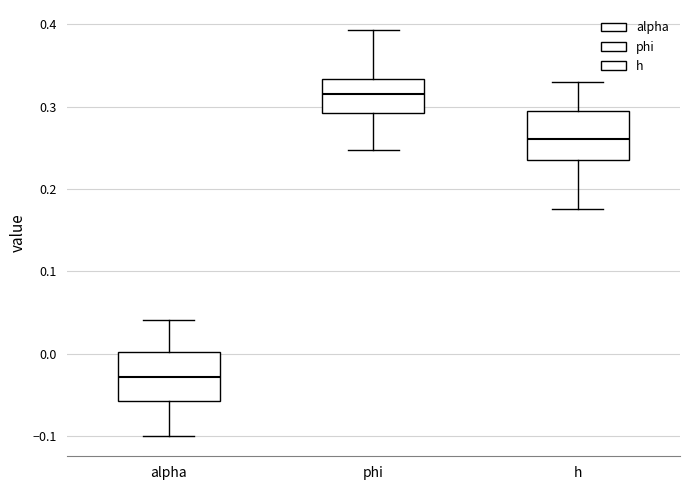

Reading left to right, transcribe this box plot: for each box, give where its median line is, the range the box spans, and where its two whiskers end, as read against the y-axis. The values are not printed on the chart, so give them approximately, as read against the axis.

alpha: median -0.03, box -0.06 to 0.00, whiskers -0.10 to 0.04
phi: median 0.32, box 0.29 to 0.33, whiskers 0.25 to 0.39
h: median 0.26, box 0.24 to 0.29, whiskers 0.18 to 0.33